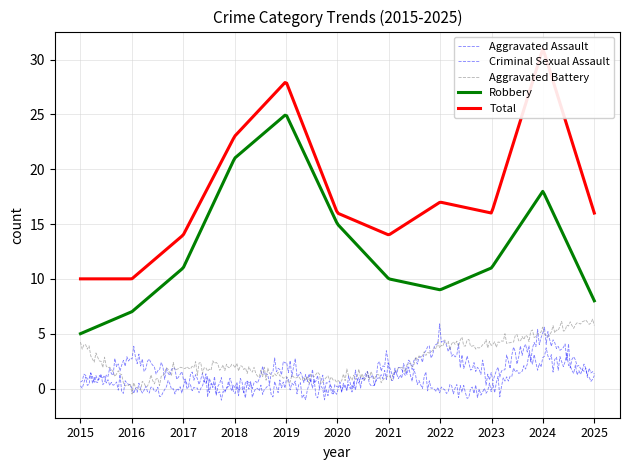

What is the spread (max minus min) of values at 2025?

15